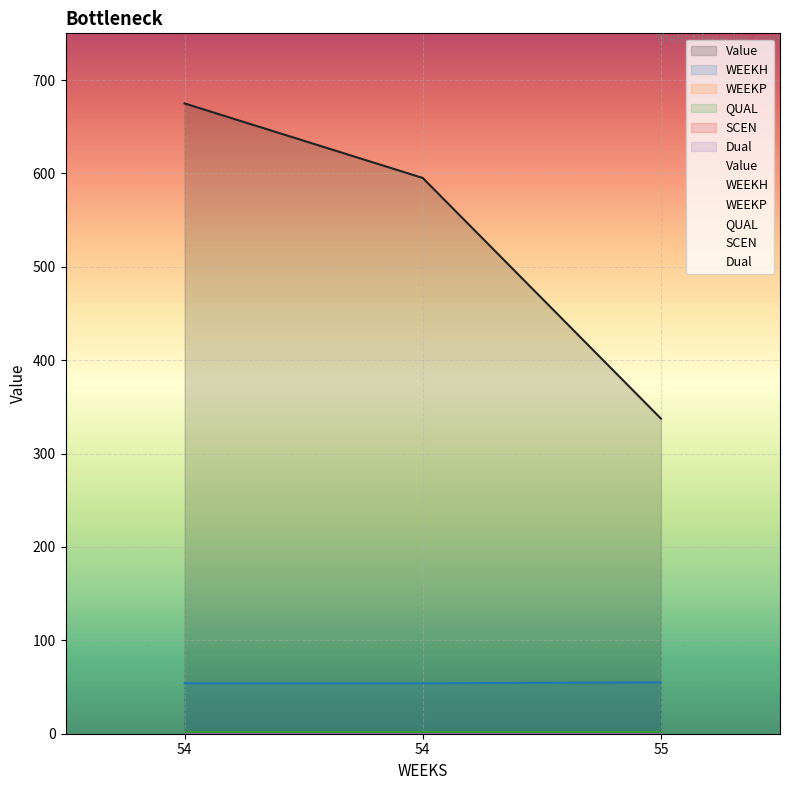

What is the average value of the Value series?

535.8